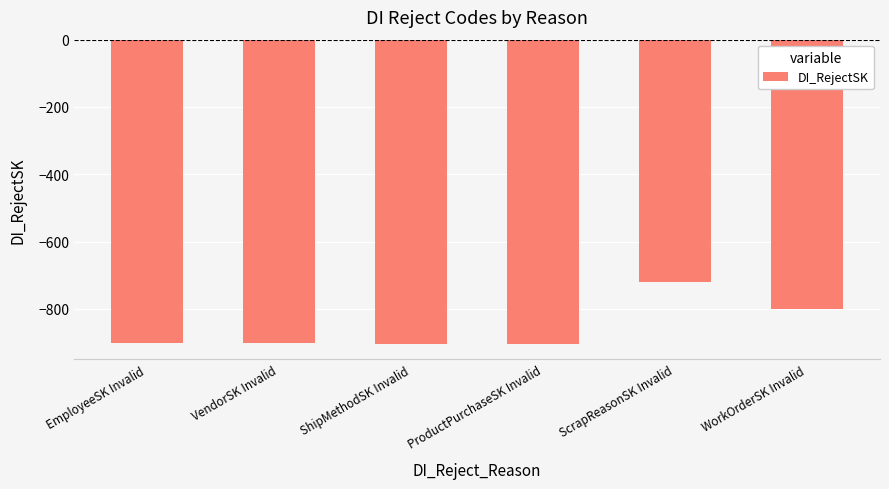

What is the maximum value shown in the chart?

-721